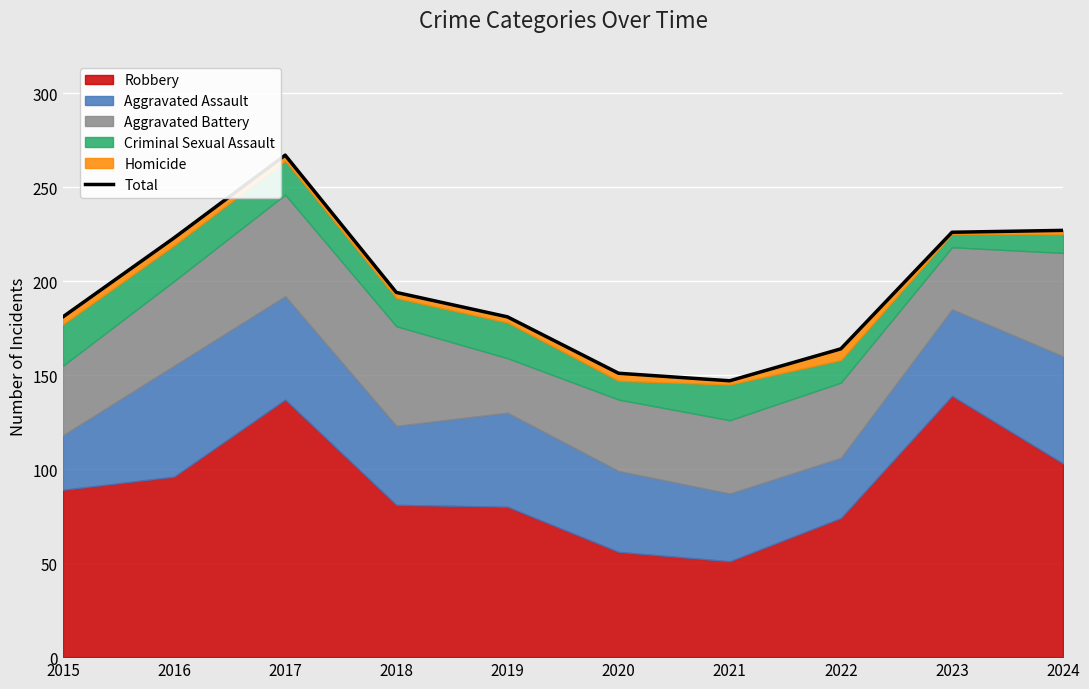

Approximately how many times larger is the value at 2015 compared to 2020?

1.2